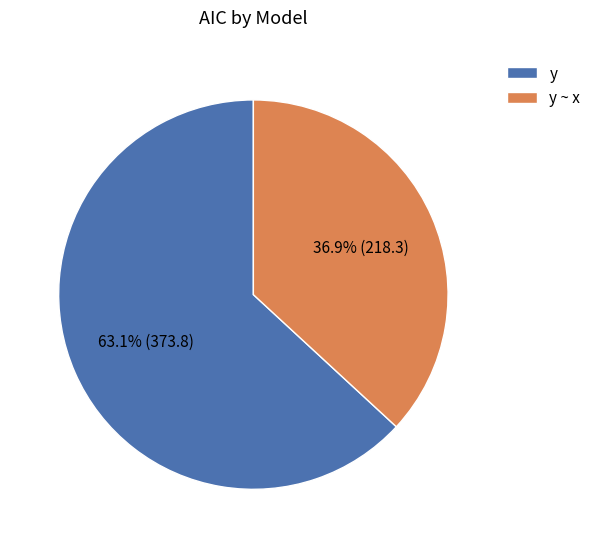

Rank the categories by value from highest to lowest.

y, y ~ x